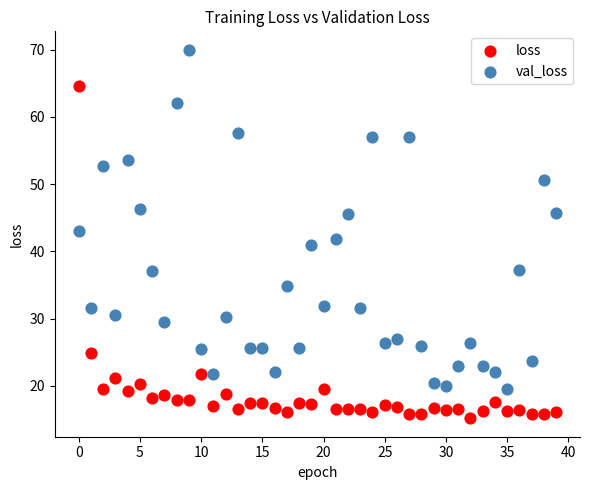

What are all the series names shown in the legend?

loss, val_loss